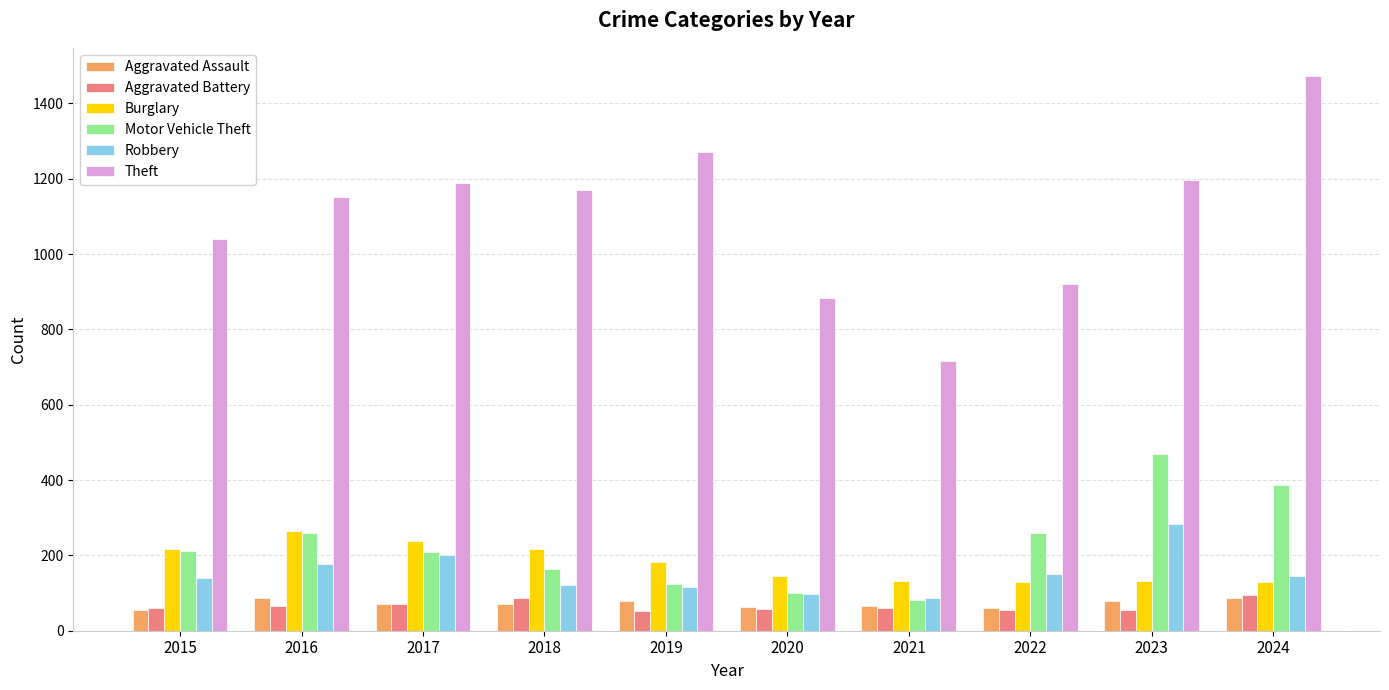

What are all the series names shown in the legend?

Aggravated Assault, Aggravated Battery, Burglary, Motor Vehicle Theft, Robbery, Theft